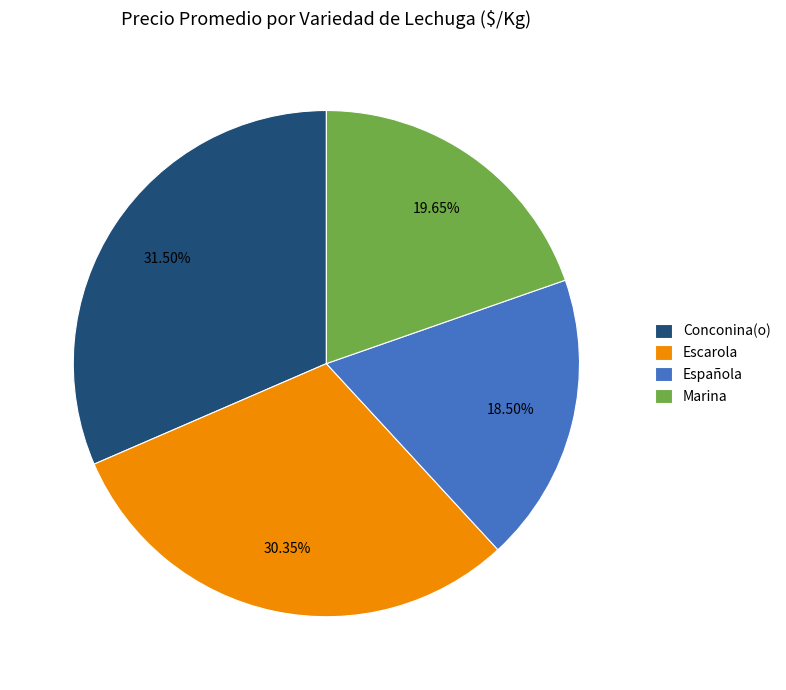

How much of the chart is everything except Conconina(o)?

68.5%